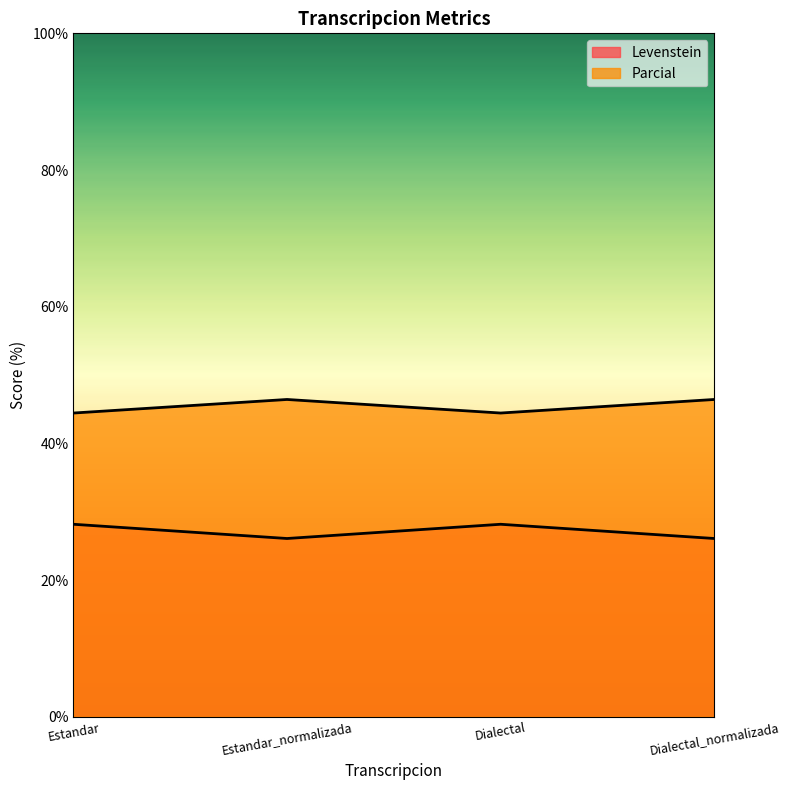

Rank the categories by Levenstein value from lowest to highest.

Estandar_normalizada, Dialectal_normalizada, Estandar, Dialectal